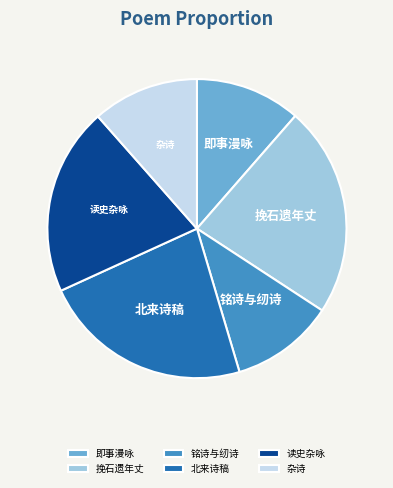

Does 挽石遗年丈 represent more than half of the total?

No